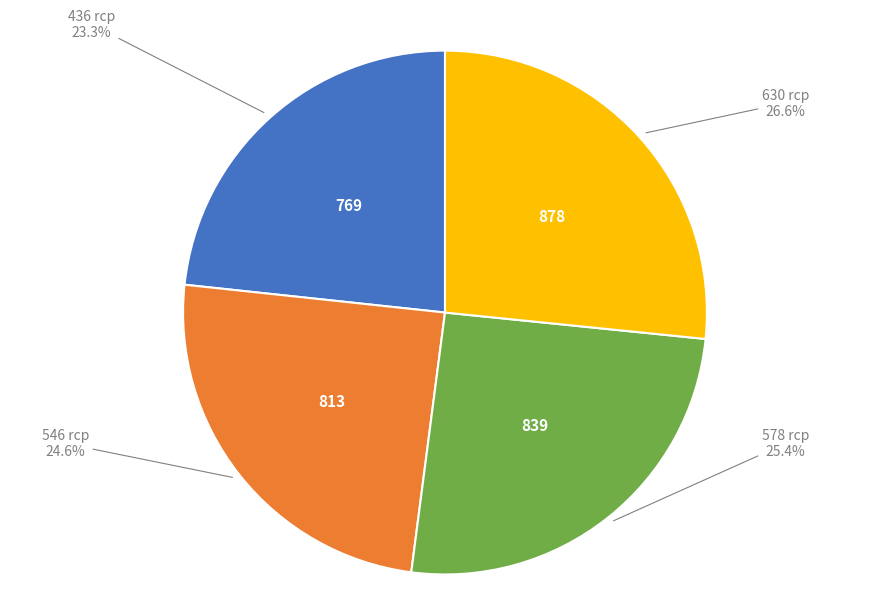

What is the largest slice in the pie chart?

630 rср